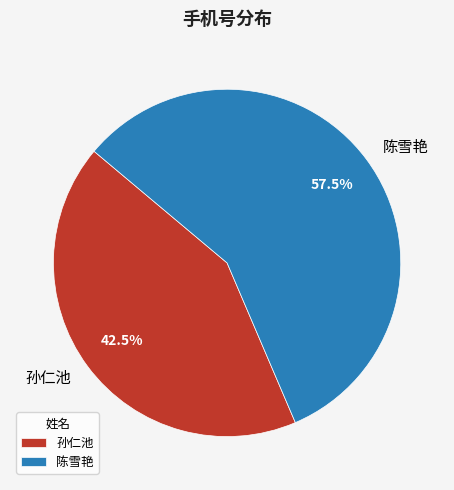

What is the smallest slice in the pie chart?

孙仁池